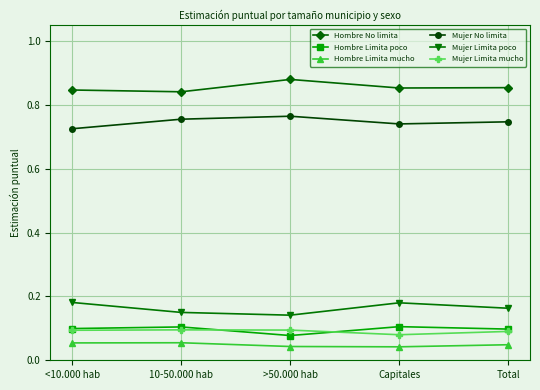

Which series has the largest total across all categories?

Hombre No limita